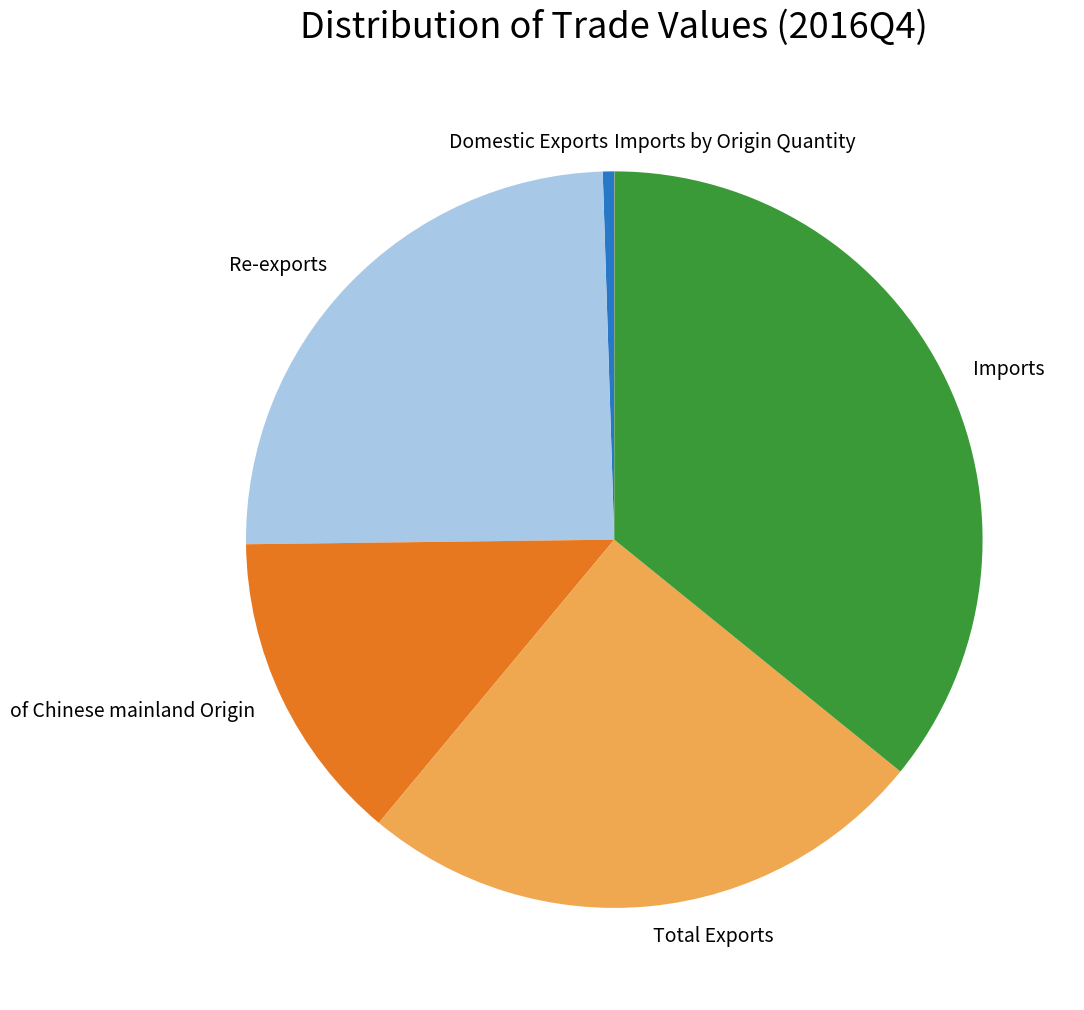

Is the sum of of Chinese mainland Origin and Domestic Exports greater than half?

No